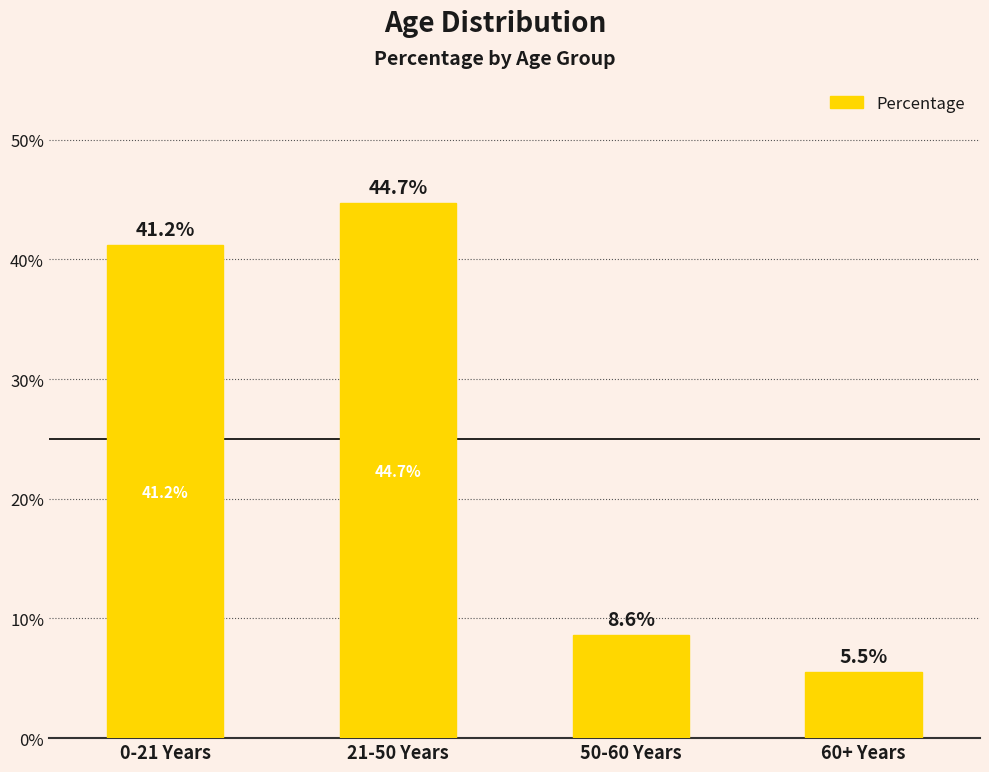

What is the value of the 4th bar from the left?

5.5